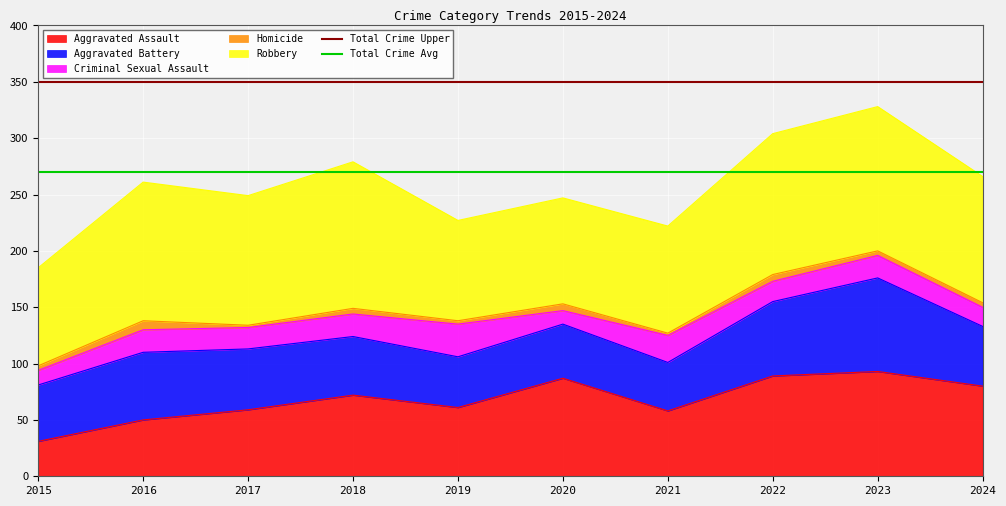

Which series has the largest total across all categories?

Total Crime Upper